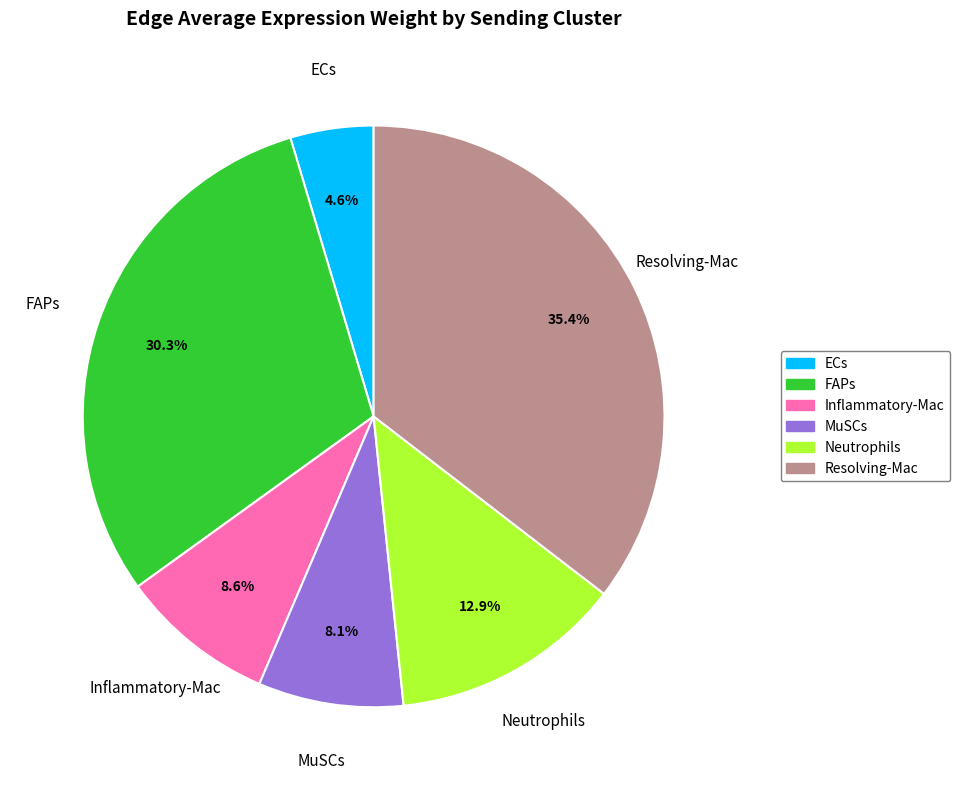

Is it true that ECs is 5% of the pie?

True